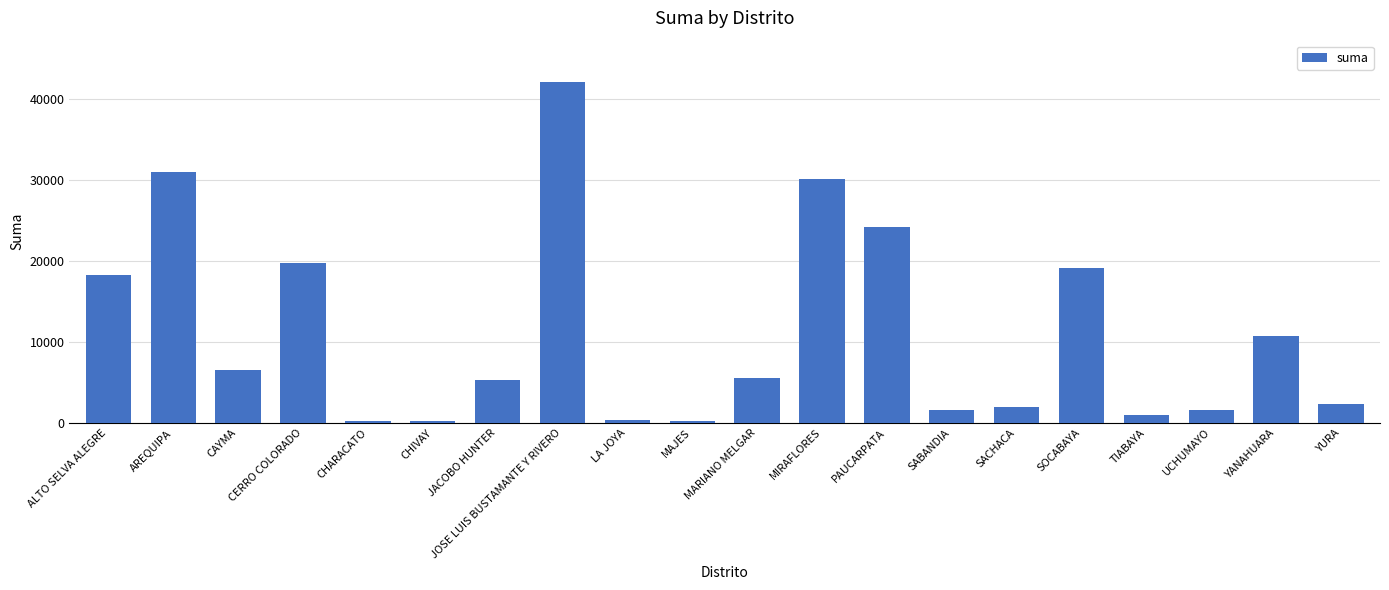

Where is the data nearest to the value 21153?

CERRO COLORADO